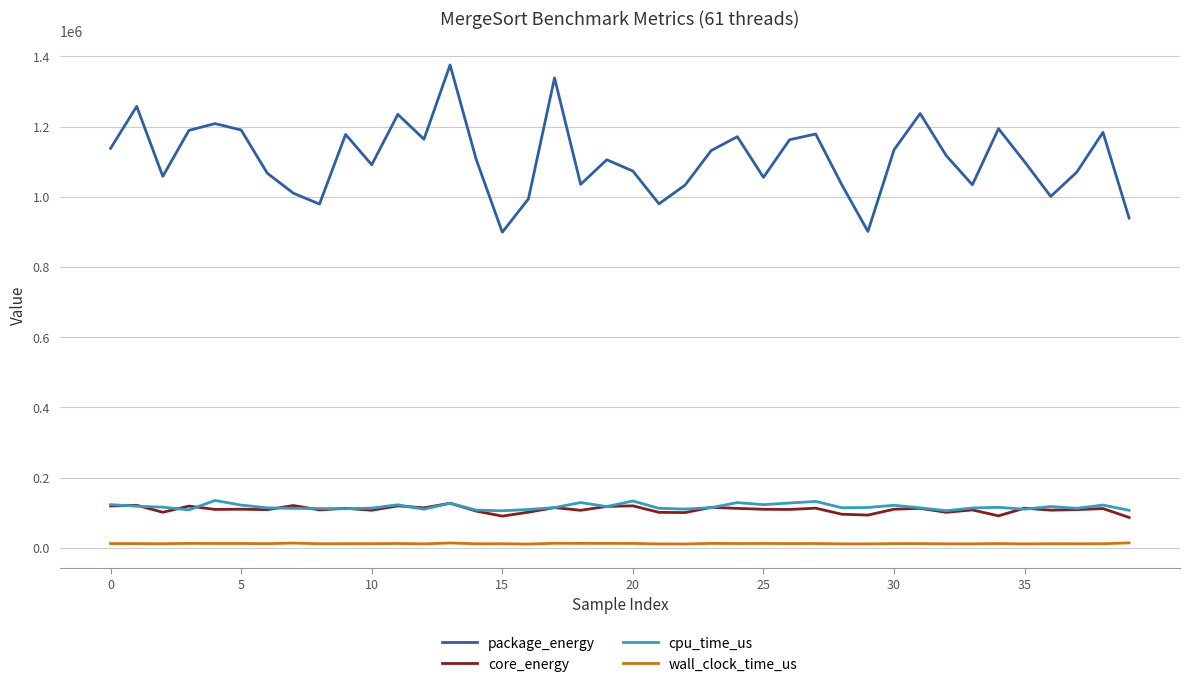

What is the minimum value shown in the chart?

10893